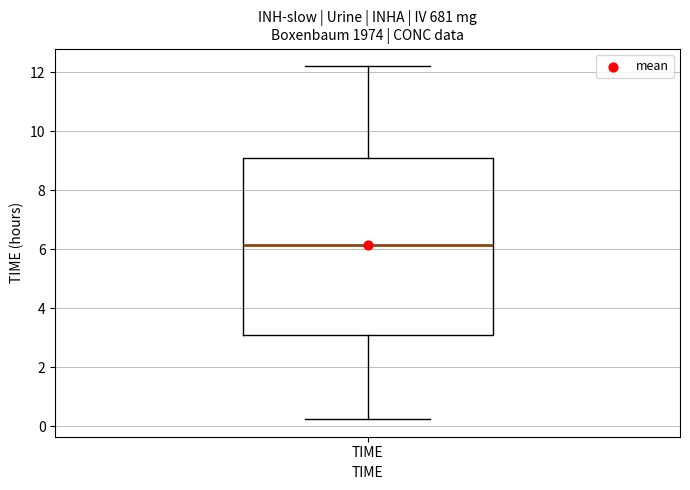

Transcribe this box plot: give where the median line is, the range the box spans, and where the two whiskers end, as read against the y-axis. The values are not printed on the chart, so give them approximately, as read against the axis.

median 6.2, box 3.2 to 9.0, whiskers 0.2 to 12.2